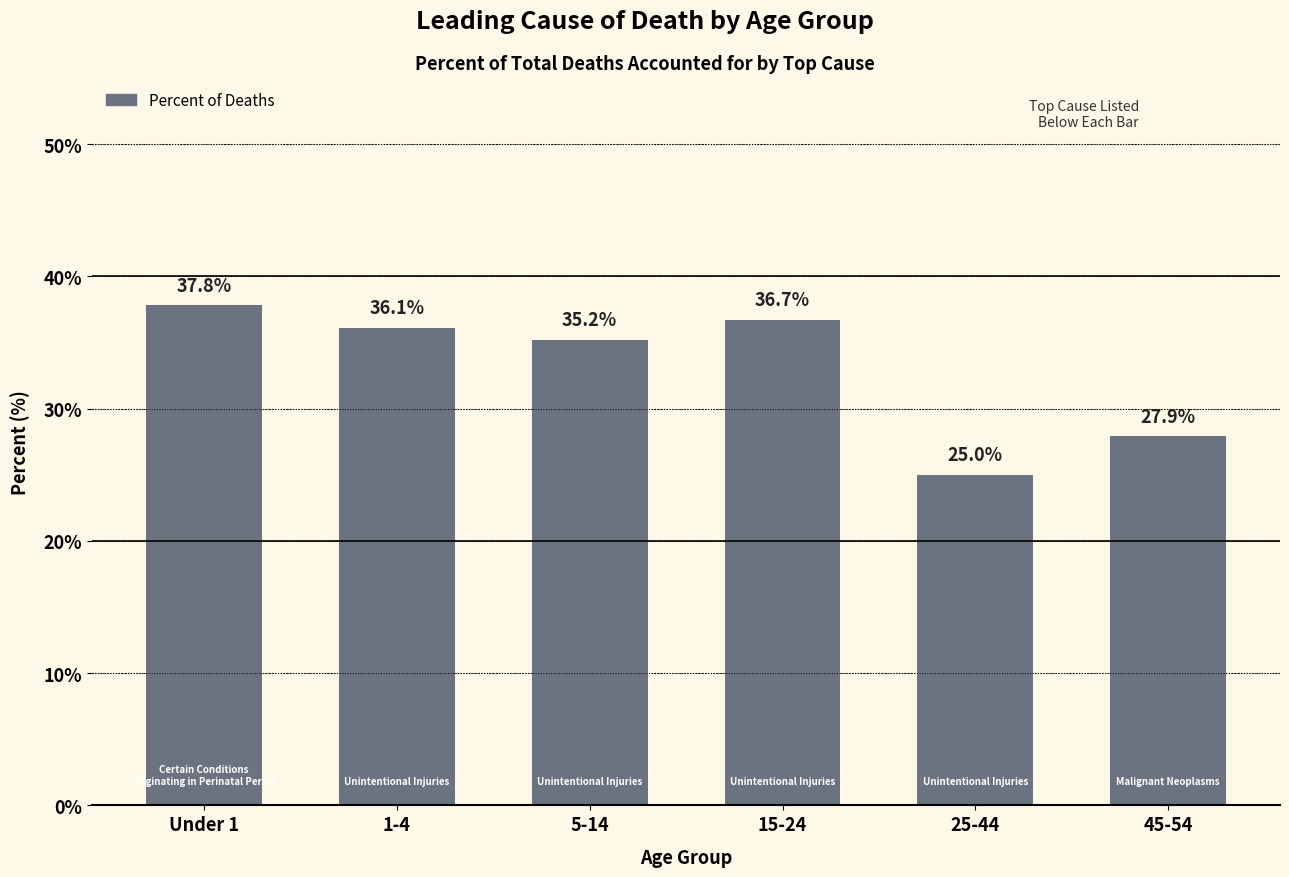

Rank the categories by value from lowest to highest.

25-44, 45-54, 5-14, 1-4, 15-24, Under 1